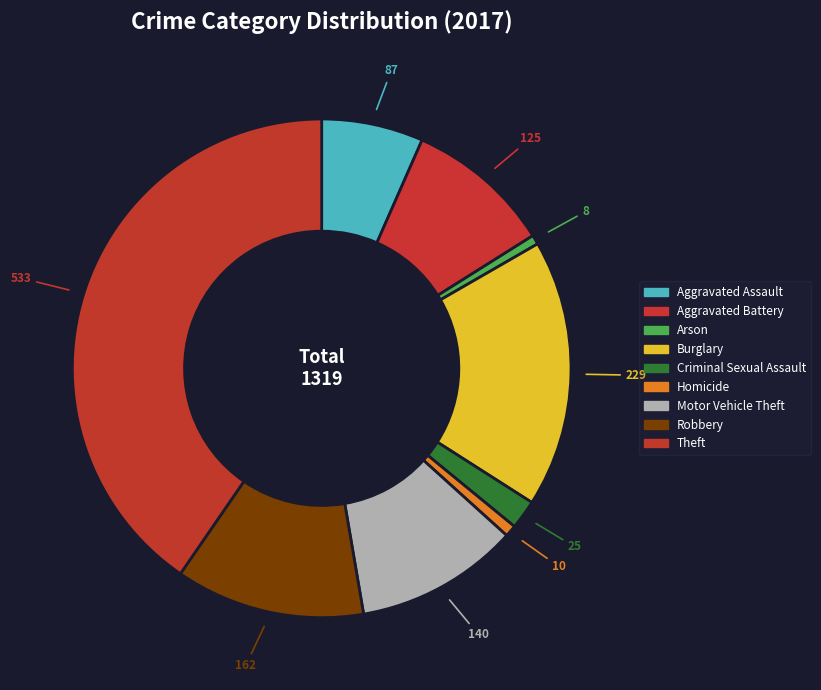

To the nearest percent, what is the difference between the largest and smallest slice percentages?

40%